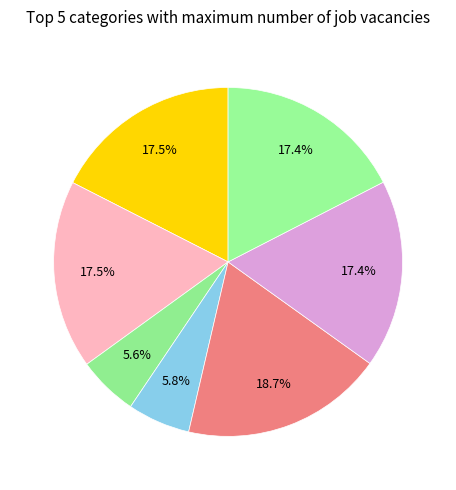

What is the smallest slice in the pie chart?

次韵奉酬公诩短句